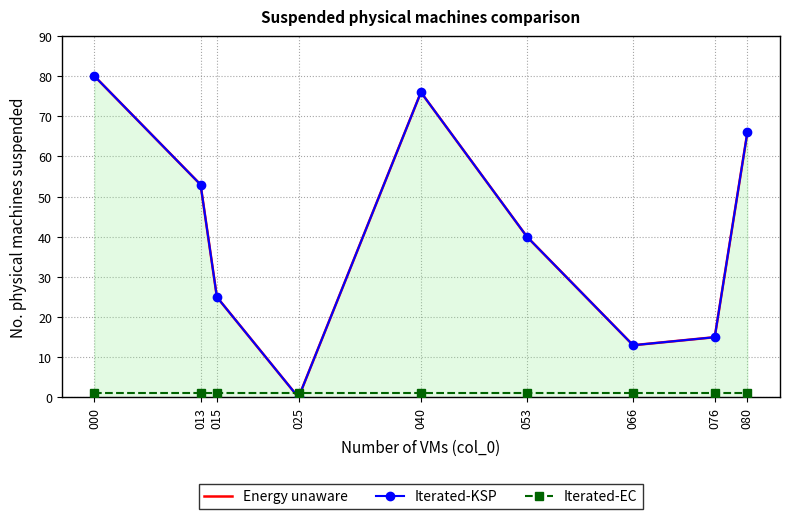

The Iterated-EC series shows 1 at 040. True or false?

True